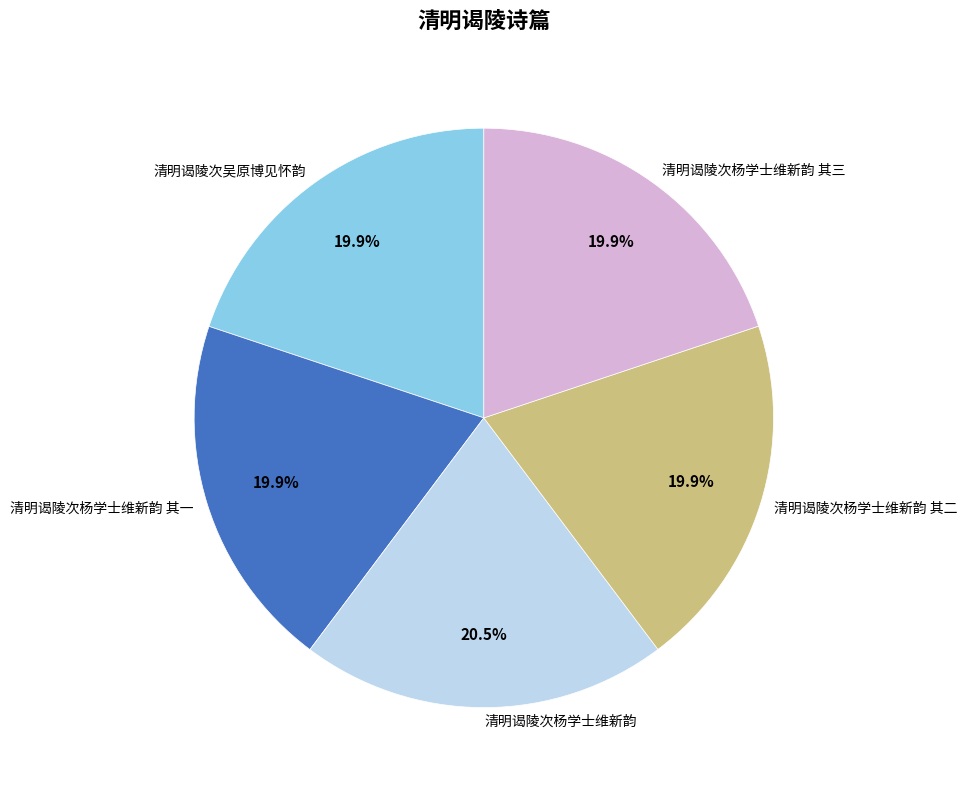

True or false: 清明谒陵次杨学士维新韵 accounts for 32% of the total.

False